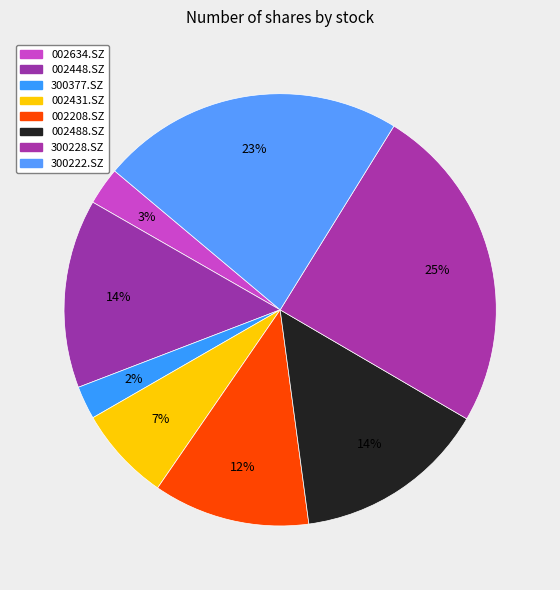

To the nearest percent, what percentage of the pie is 002488.SZ?

14%